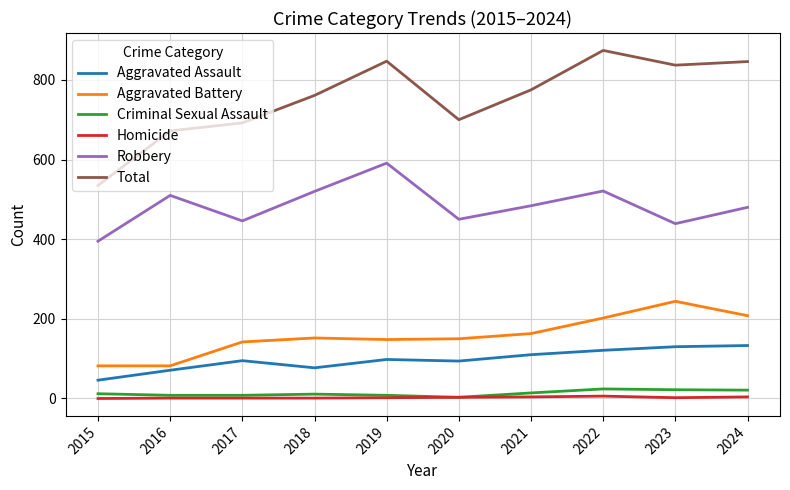

Which series has the largest total across all categories?

Total